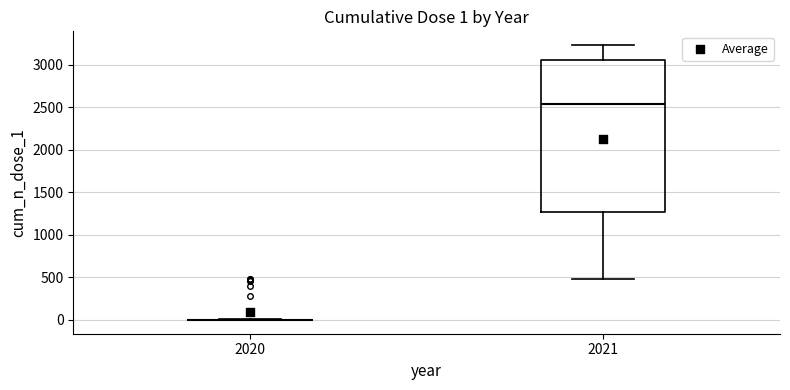

Which box is the tallest, from its lower edge to its upper edge?

2021